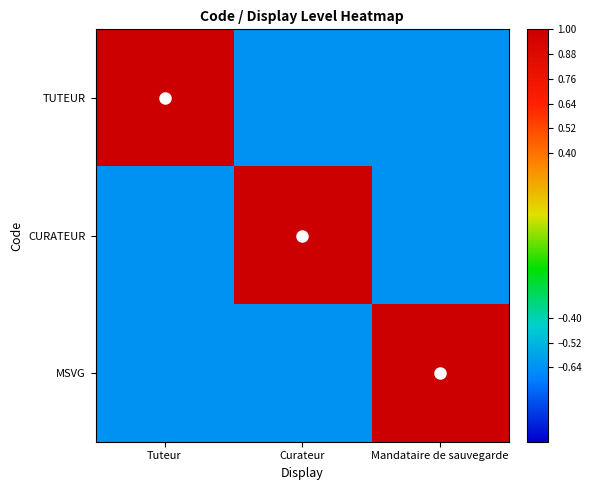

Reading right to left, transcribe all the data shown in this chart.

TUTEUR: Mandataire de sauvegarde=-0.6	Curateur=-0.6	Tuteur=1.0
CURATEUR: Mandataire de sauvegarde=-0.6	Curateur=1.0	Tuteur=-0.6
MSVG: Mandataire de sauvegarde=1.0	Curateur=-0.6	Tuteur=-0.6